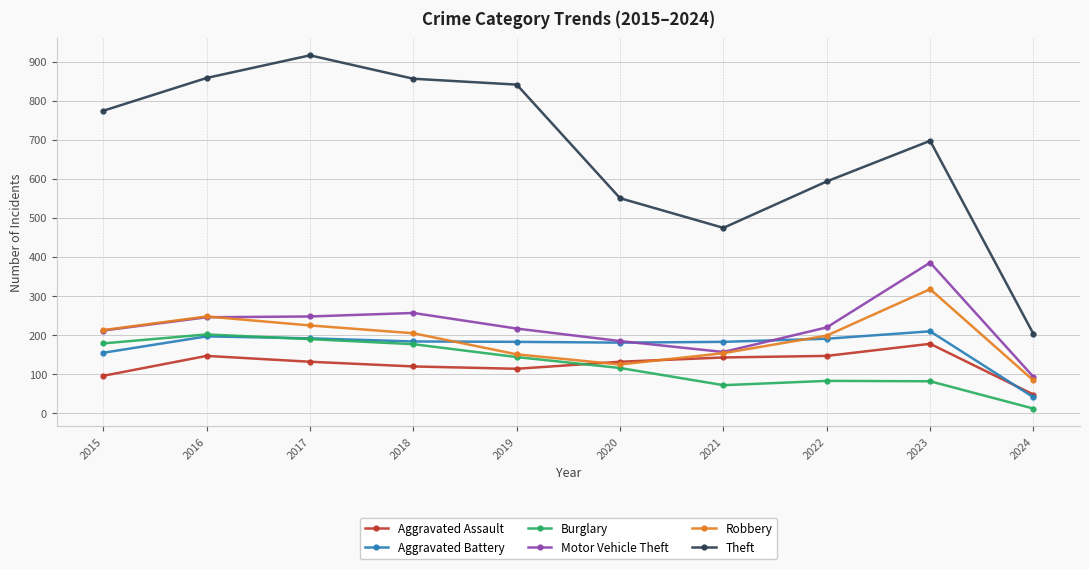

After their last crossing, which series has the higher values: Aggravated Battery or Aggravated Assault?

Aggravated Assault